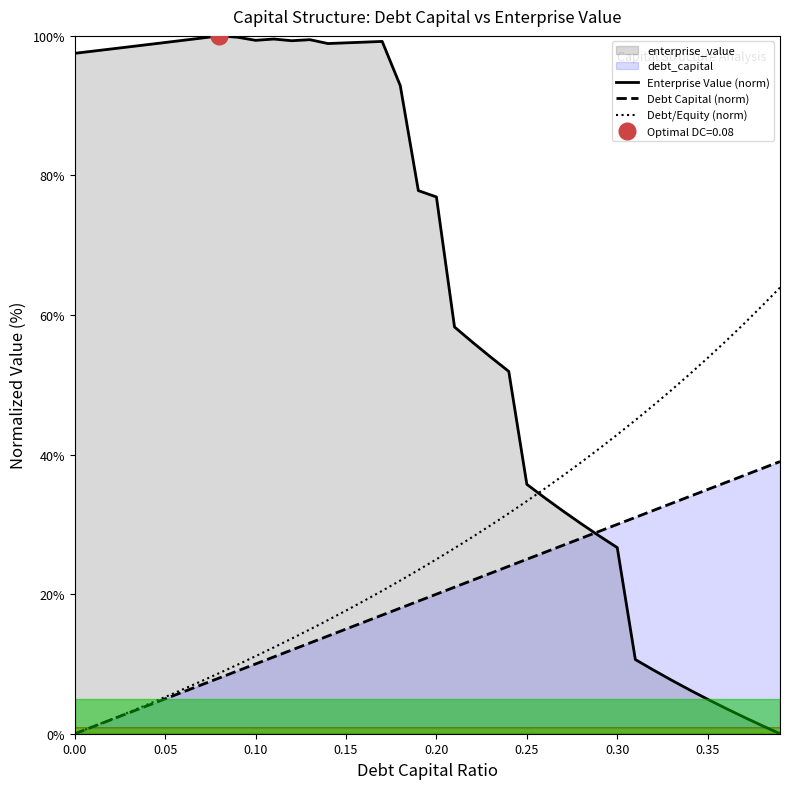

What is the maximum value for Enterprise Value (norm)?

100.0